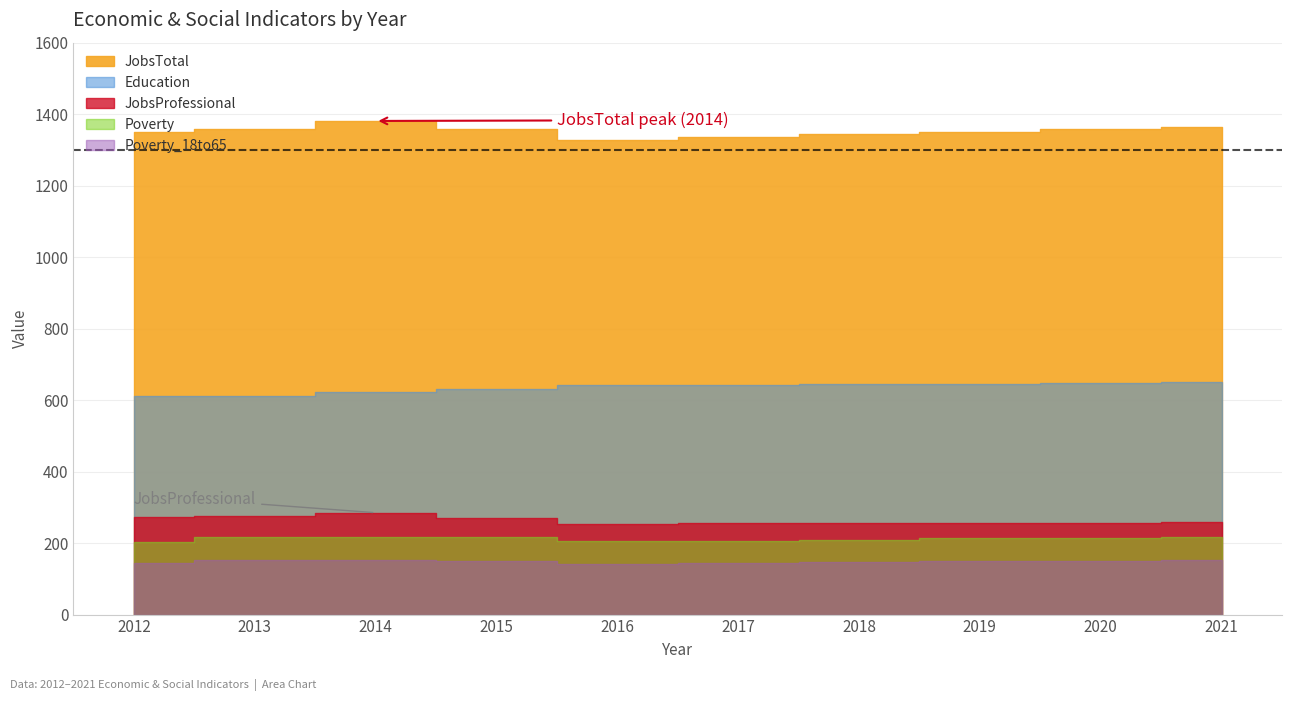

Reading left to right, transcribe all the data shown in this chart.

JobsTotal: 2012=1349	2013=1359	2014=1381	2015=1358	2016=1329	2017=1337	2018=1344	2019=1351	2020=1358	2021=1365
JobsProfessional: 2012=272	2013=276	2014=285	2015=271	2016=254	2017=255	2018=256	2019=257	2020=257	2021=258
Education: 2012=611	2013=612	2014=622	2015=630	2016=642	2017=643	2018=645	2019=646	2020=648	2021=650
Poverty: 2012=203	2013=216	2014=218	2015=217	2016=205	2017=207	2018=210	2019=213	2020=215	2021=218
Poverty_18to65: 2012=145	2013=153	2014=152	2015=149	2016=142	2017=144	2018=146	2019=149	2020=151	2021=154